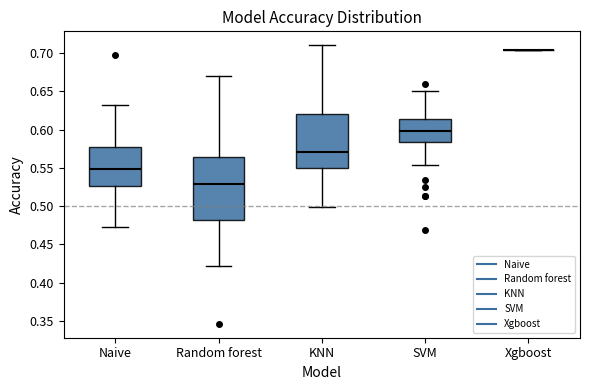

Reading left to right, transcribe this box plot: for each box, give where its median line is, the range the box spans, and where its two whiskers end, as read against the y-axis. The values are not printed on the chart, so give them approximately, as read against the axis.

Naive: median 0.550, box 0.525 to 0.575, whiskers 0.470 to 0.630
Random forest: median 0.530, box 0.480 to 0.565, whiskers 0.420 to 0.670
KNN: median 0.570, box 0.550 to 0.620, whiskers 0.500 to 0.710
SVM: median 0.600, box 0.585 to 0.615, whiskers 0.555 to 0.650
Xgboost: box collapsed to a line at 0.705, whiskers 0.705 to 0.705